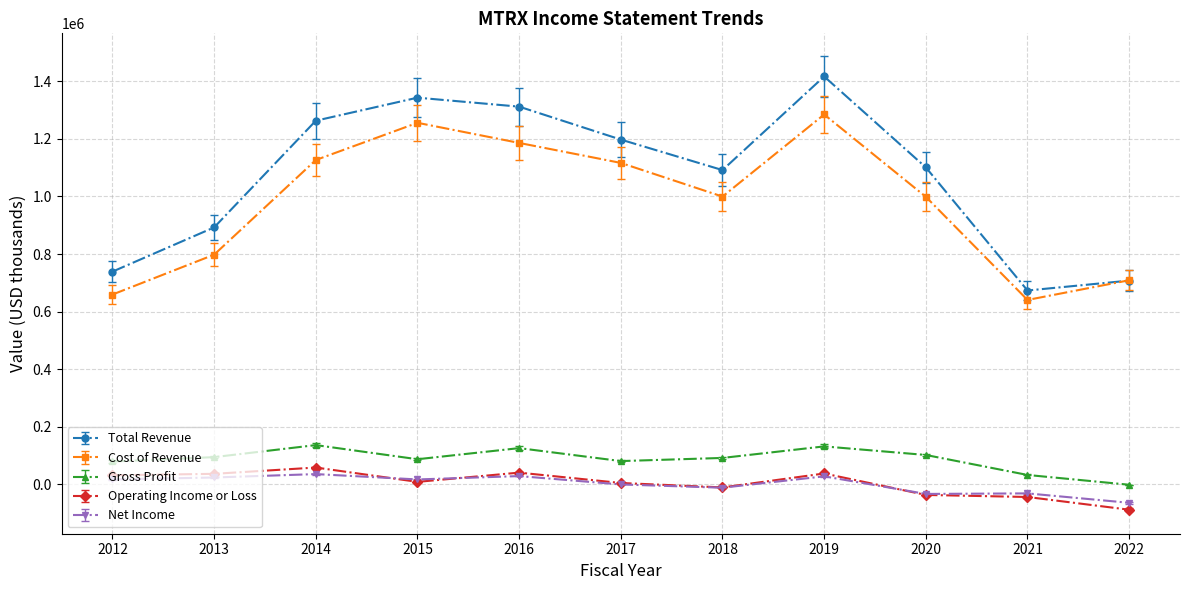

What is the spread (max minus min) of values at 2018?

1103100